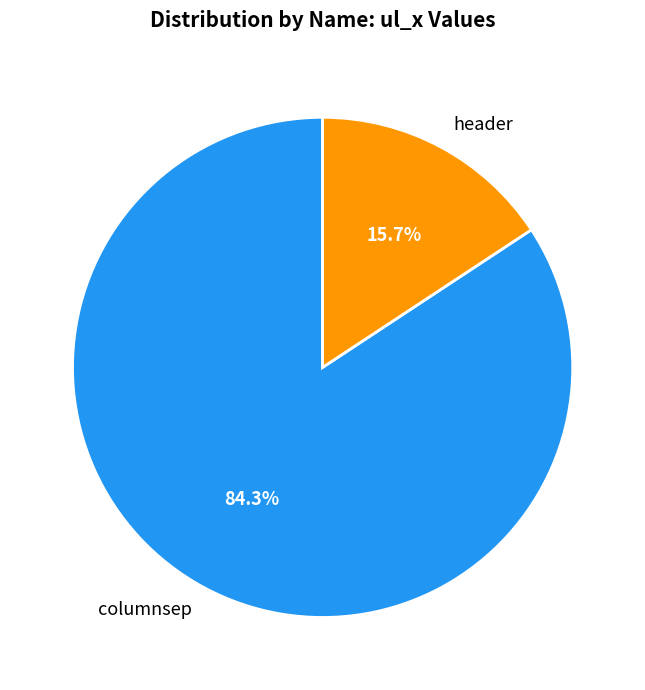

True or false: columnsep accounts for 84% of the total.

True